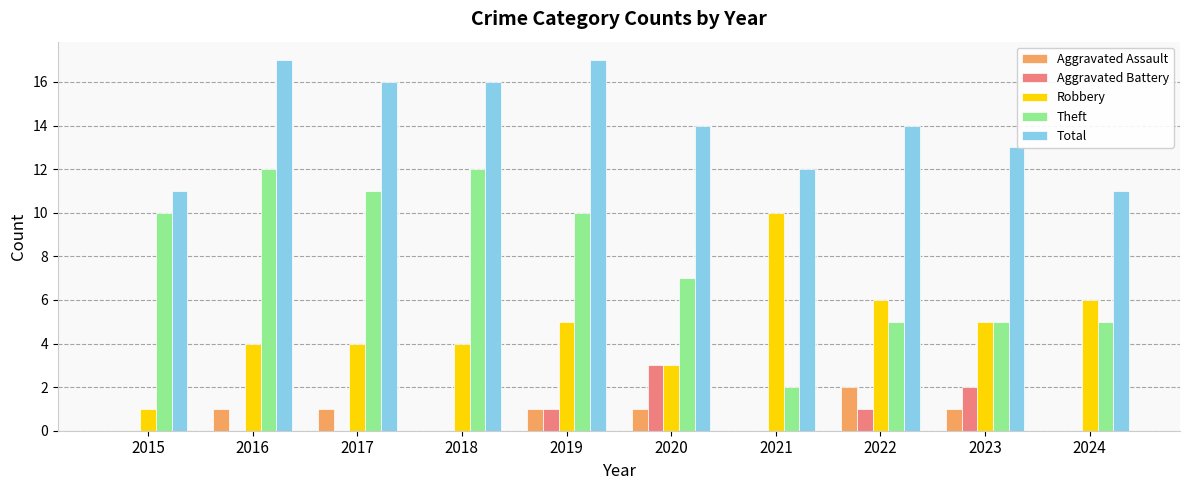

Is it true that Aggravated Assault equals 1 at 2019?

True